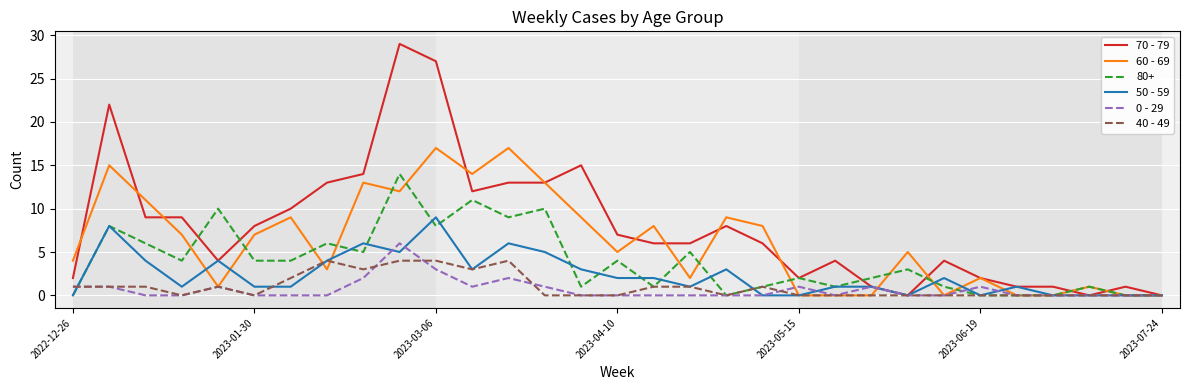

Which series has the largest range (max minus min)?

70 - 79